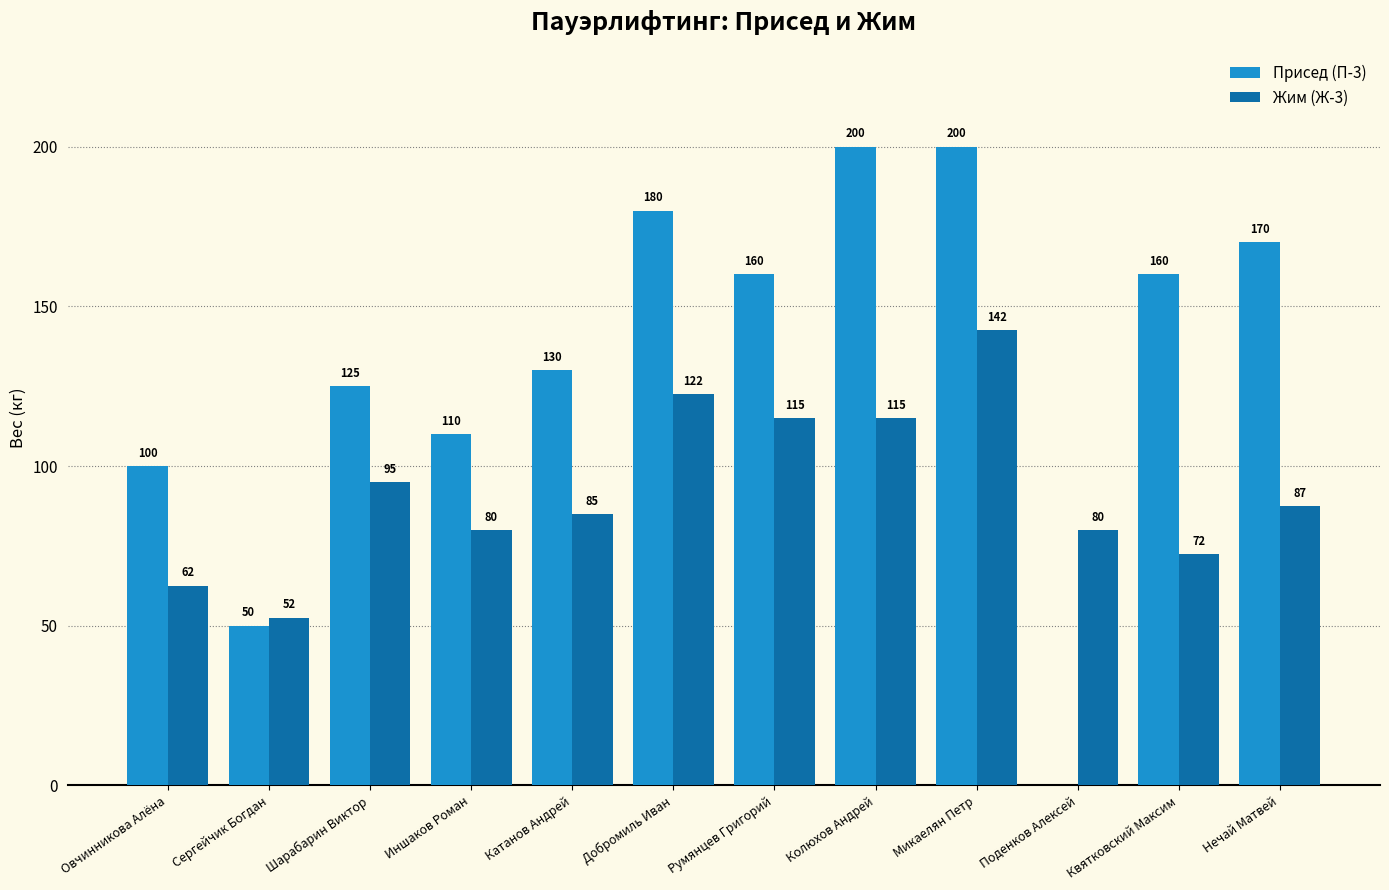

True or false: Присед (П-3) has a value of 62.8 at Катанов Андрей.

False